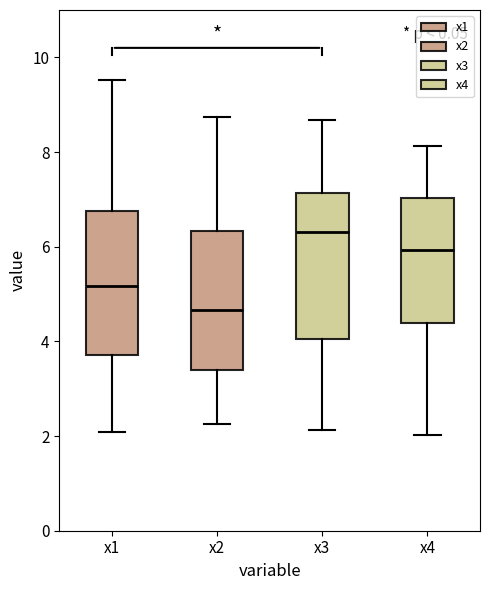

Where is the lower edge of the box for x4 on the y-axis? The values are not printed on the chart, so give them approximately, as read against the axis.

4.4